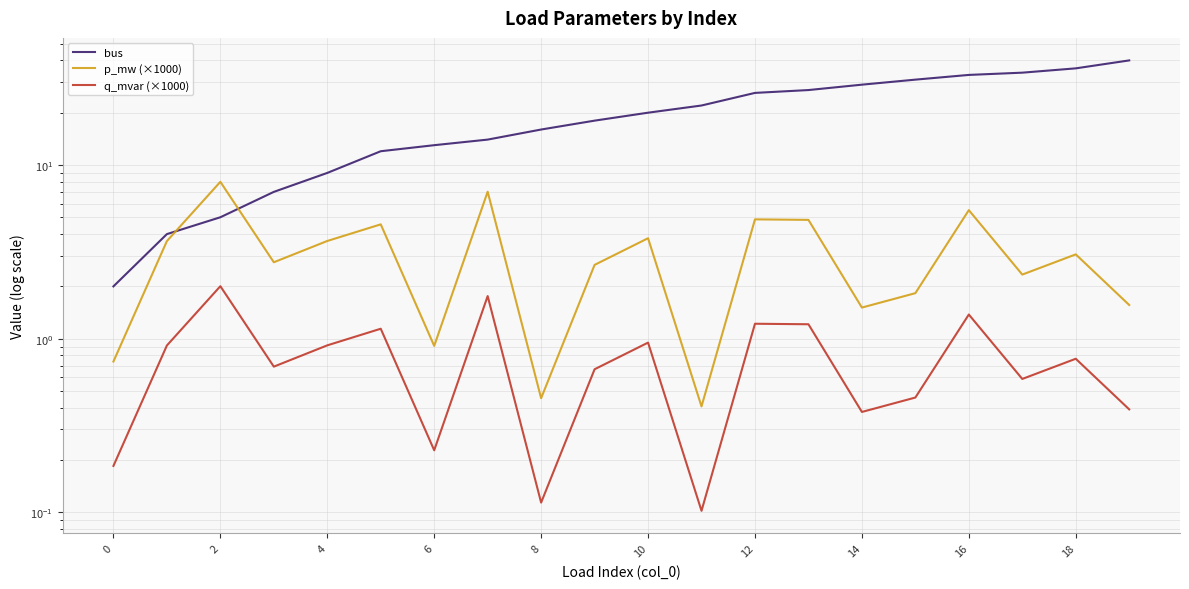

Which series changed the most between 0 and 12?

bus